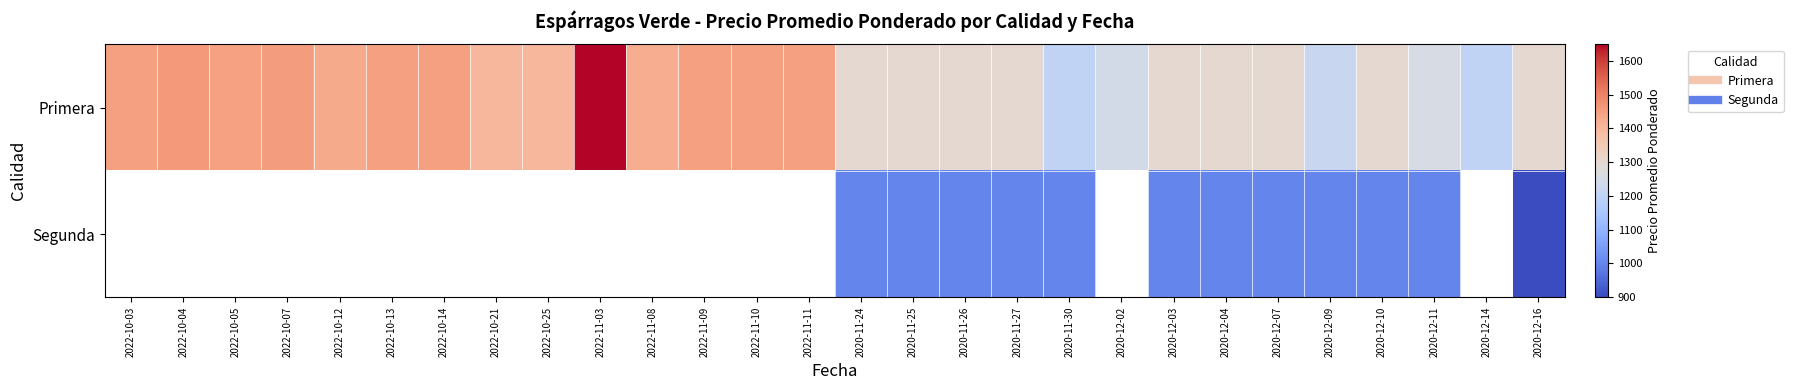

At which label is Primera closest to 1424?

2022-11-08